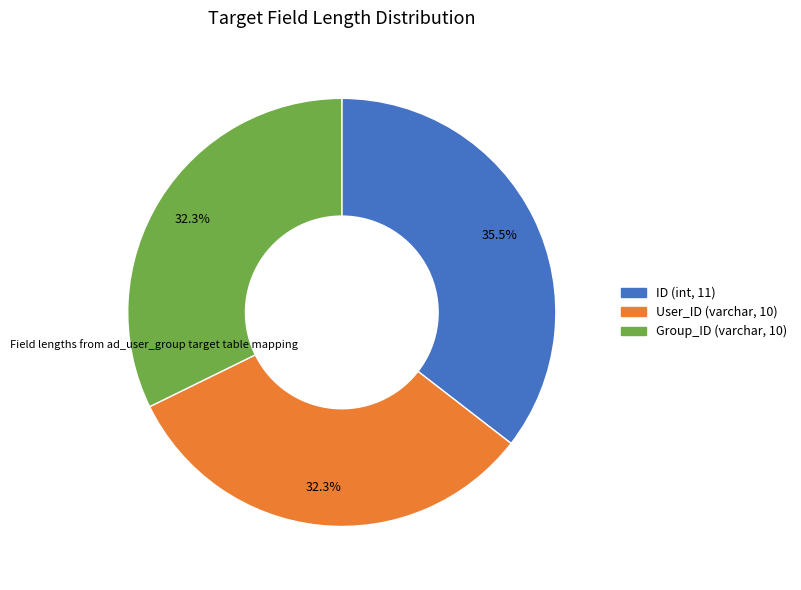

Does any single category account for the majority?

No